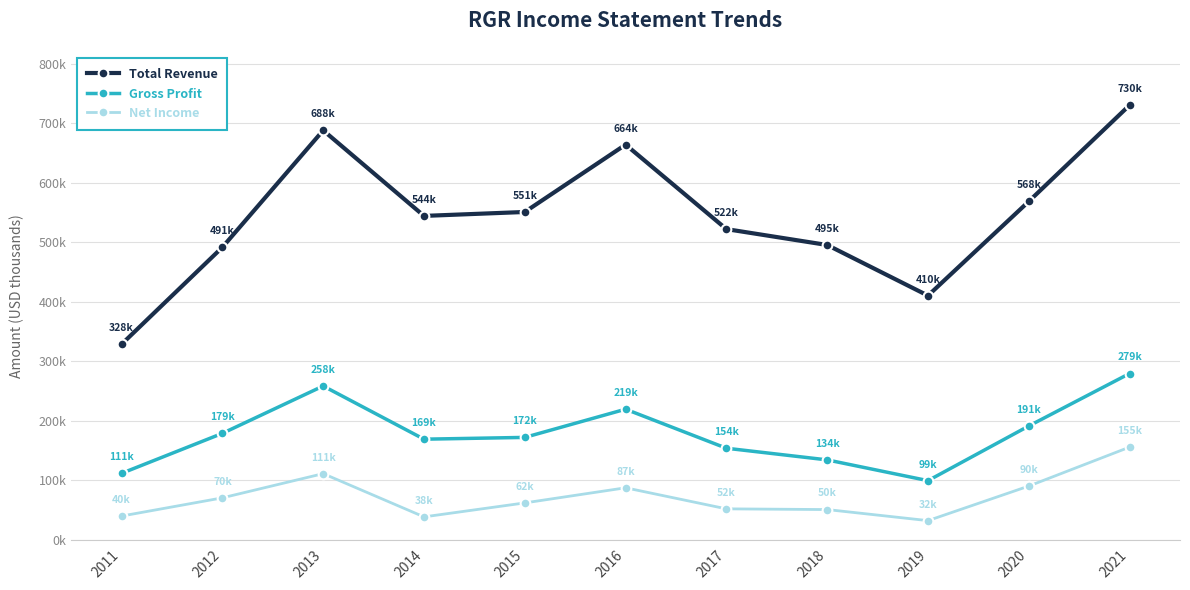

Rank the categories by Total Revenue value from highest to lowest.

2021, 2013, 2016, 2020, 2015, 2014, 2017, 2018, 2012, 2019, 2011